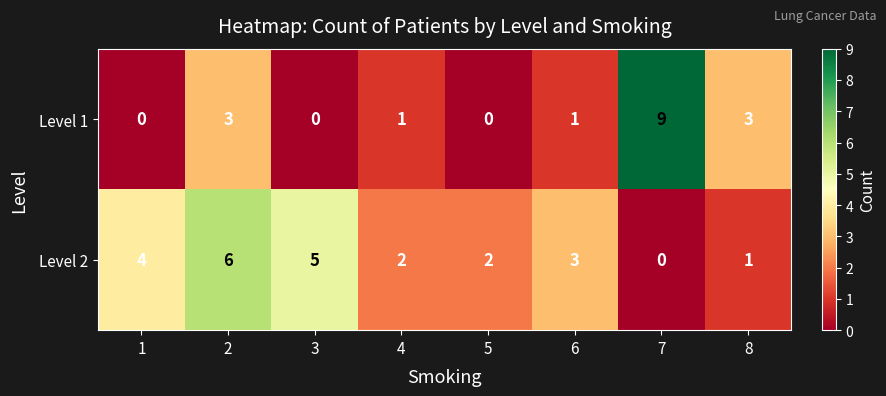

Which series has the largest total across all categories?

Level 2